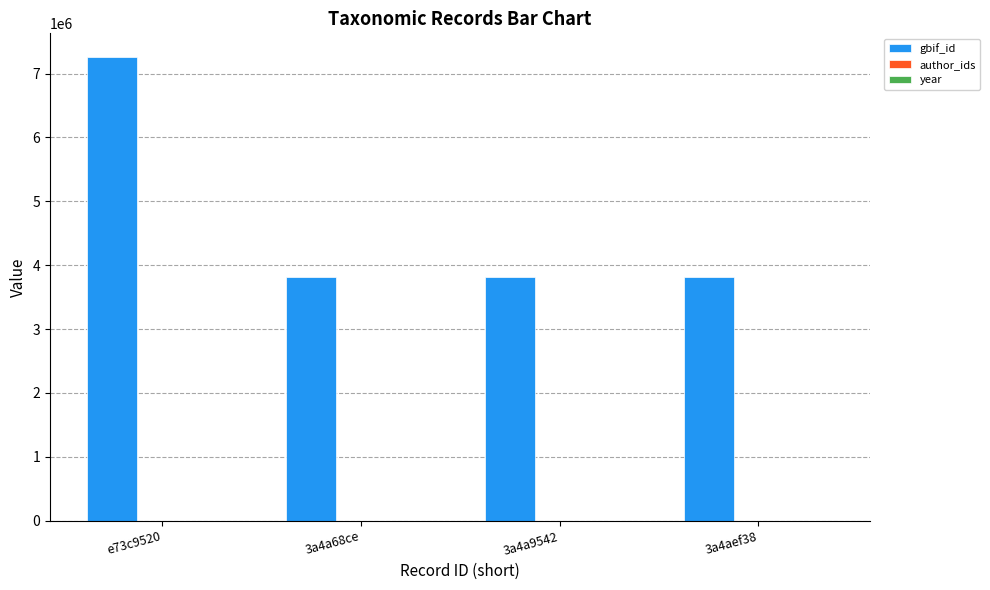

At which category is the sum across all series the highest?

e73c9520